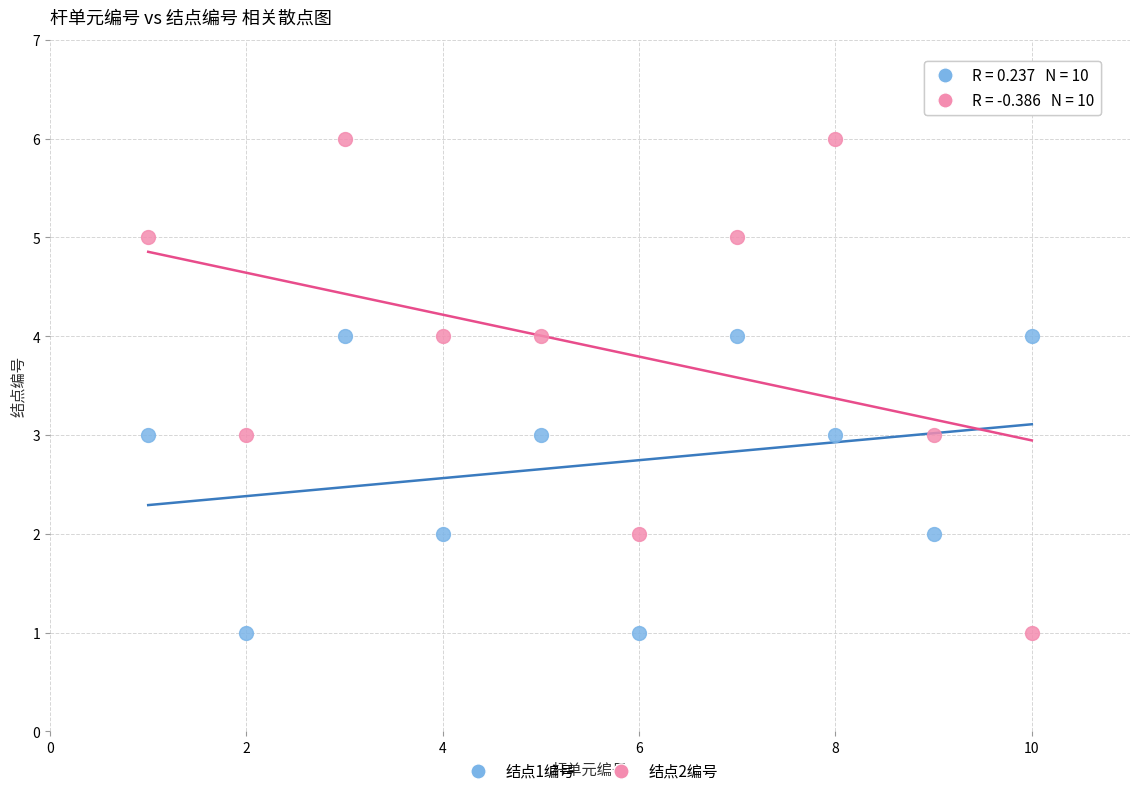

Which series reaches the maximum Y coordinate?

结点2编号